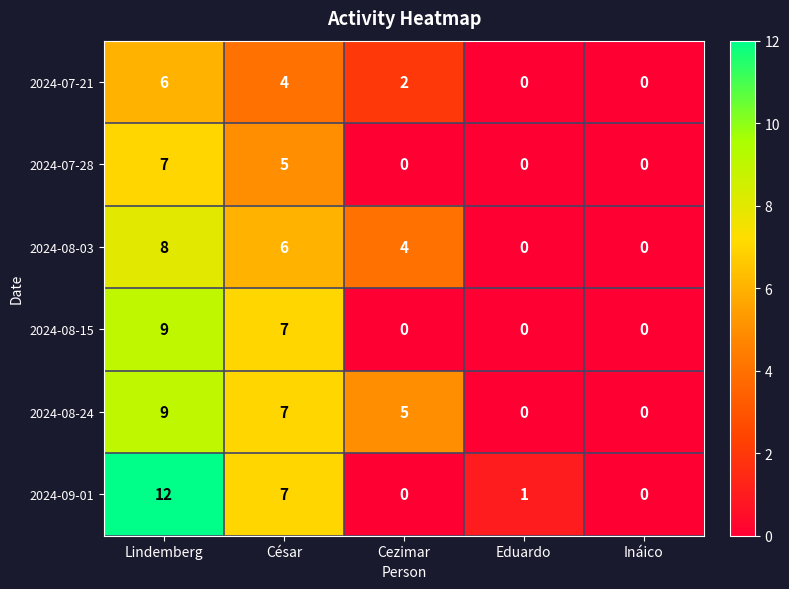

Count the number of data series in this chart.

6